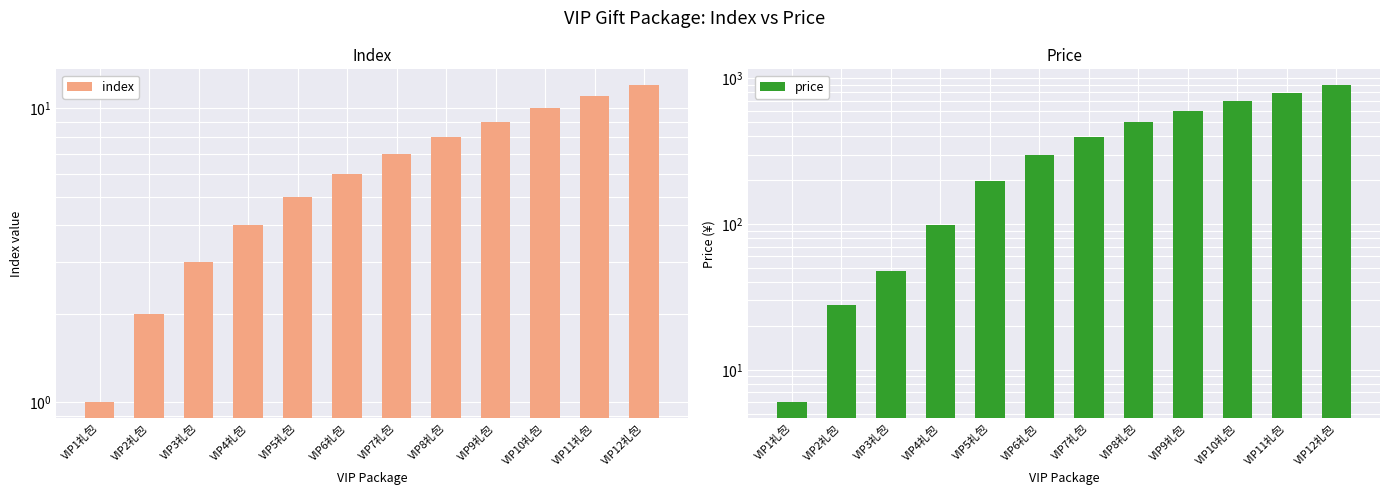

What is the lowest value of the price series?

6